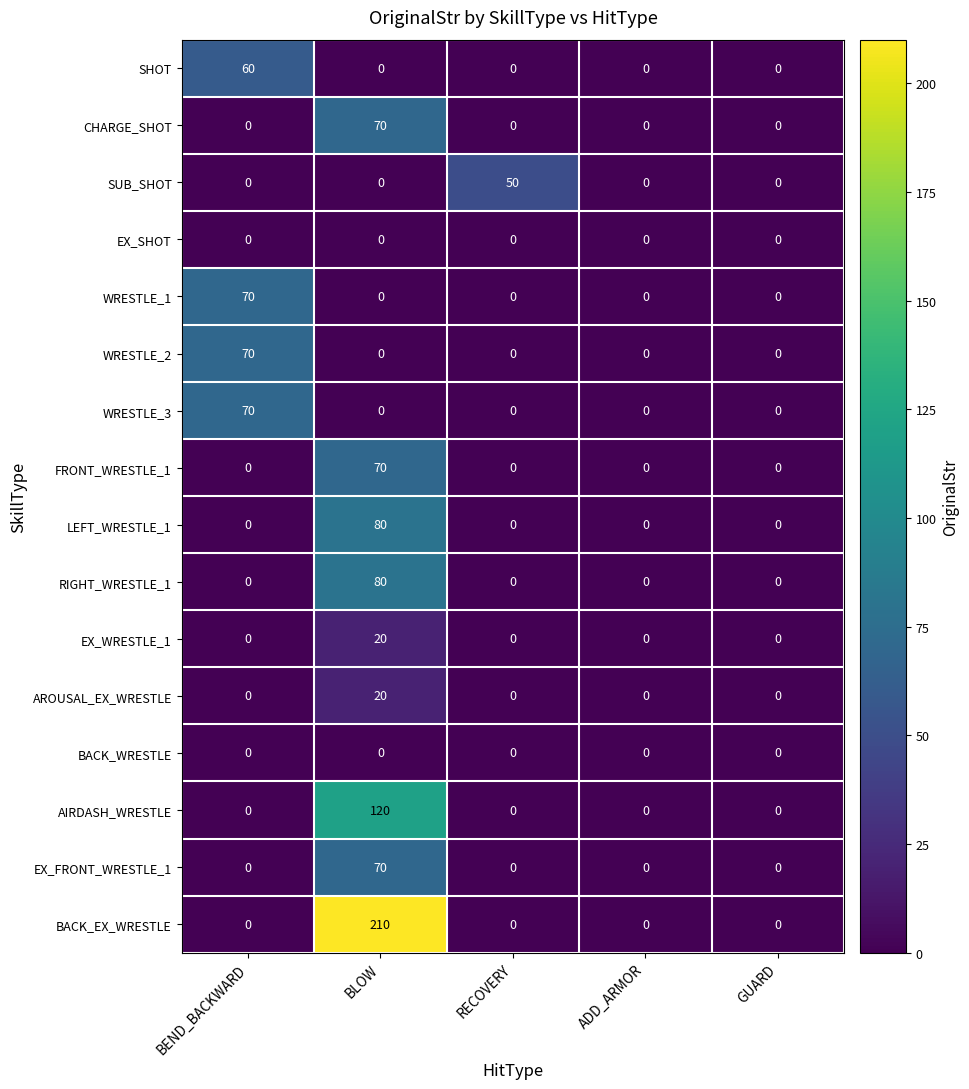

Which series has the widest spread of values?

BACK_EX_WRESTLE